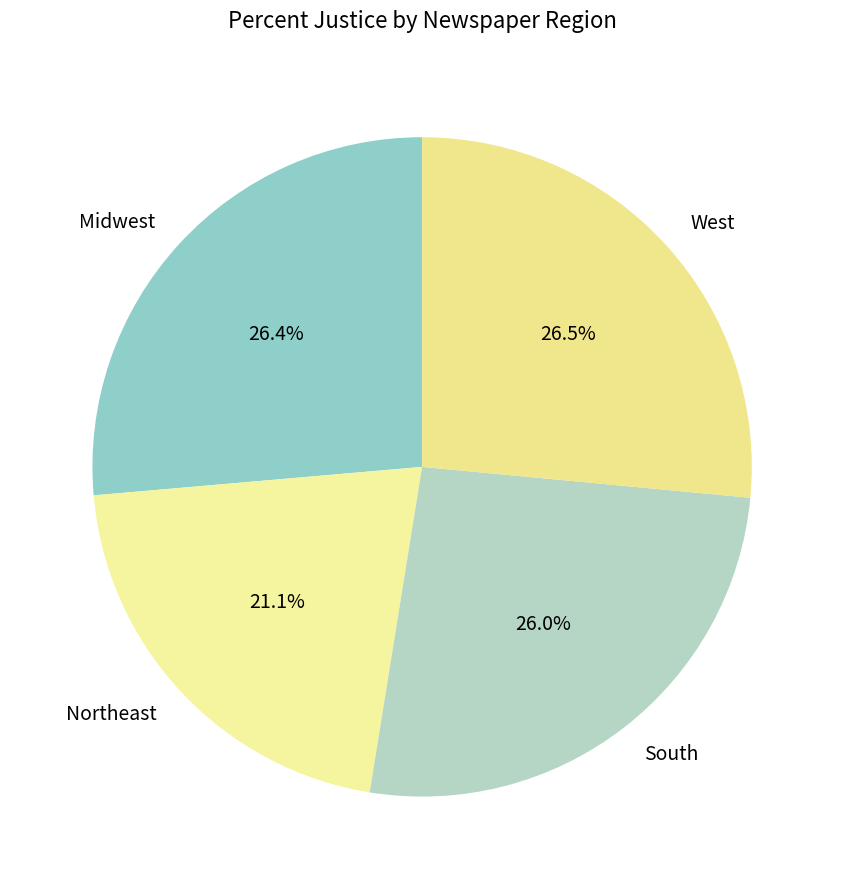

Combined, do South and Midwest account for over 50%?

Yes